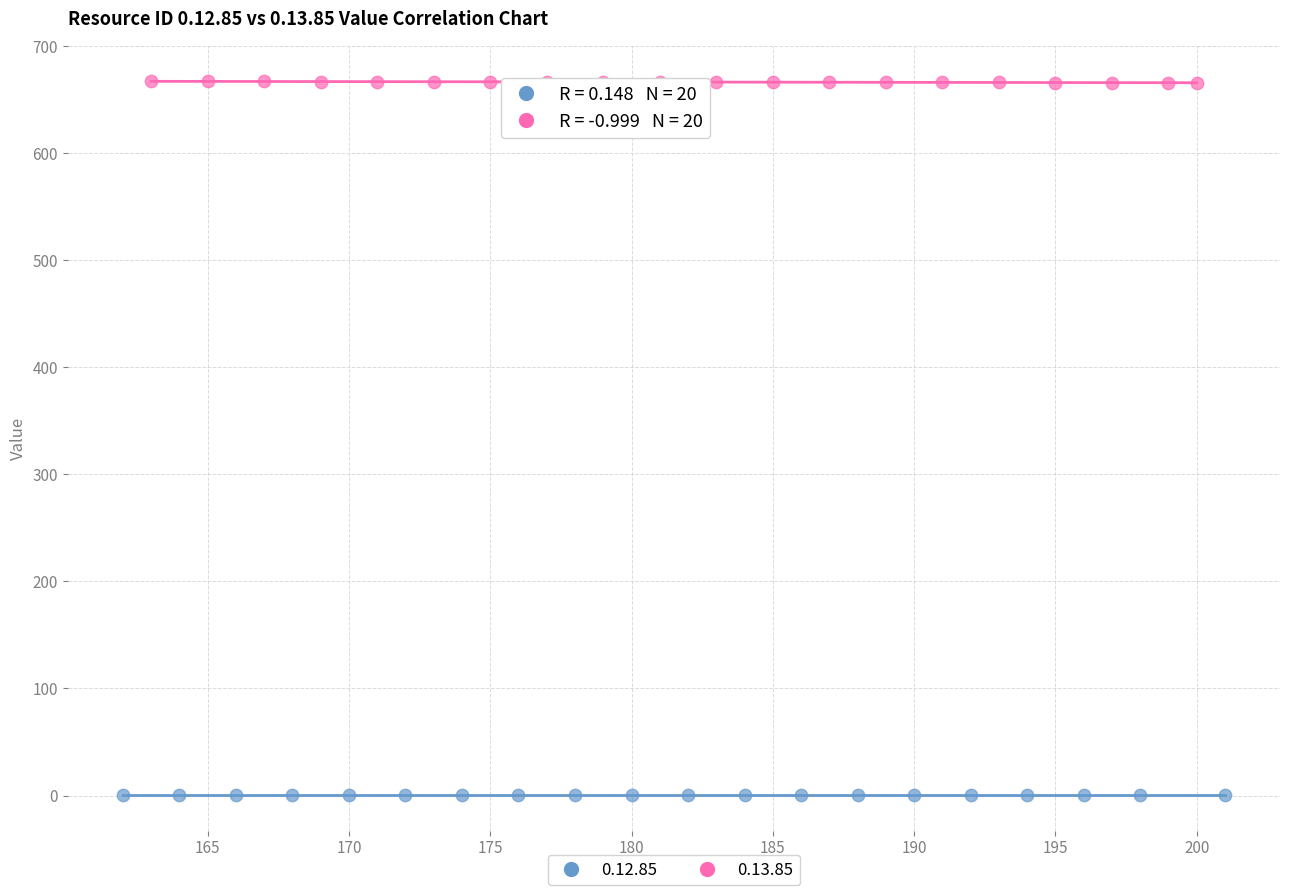

Which series reaches the maximum Y coordinate?

0.13.85